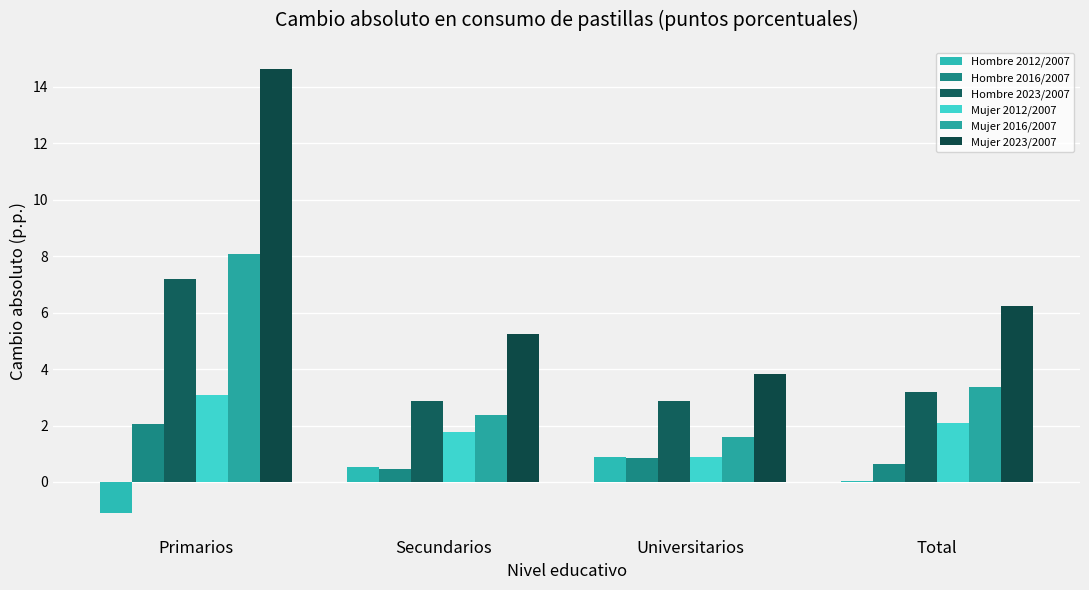

Is the value of Hombre 2016/2007 at Primarios greater than the value of Hombre 2012/2007 at Universitarios?

Yes